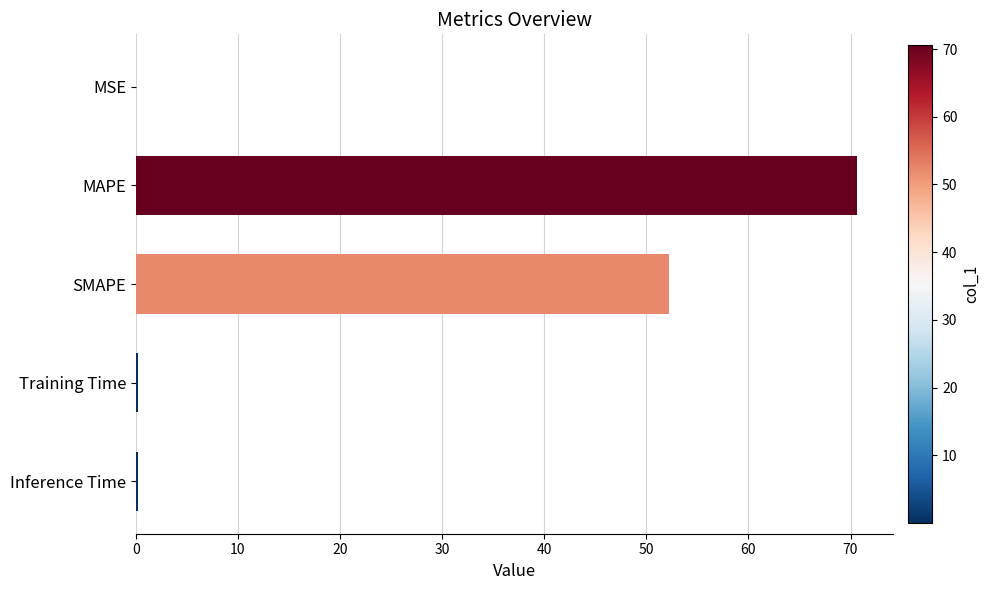

The chart shows a value of 29.0 at SMAPE. True or false?

False